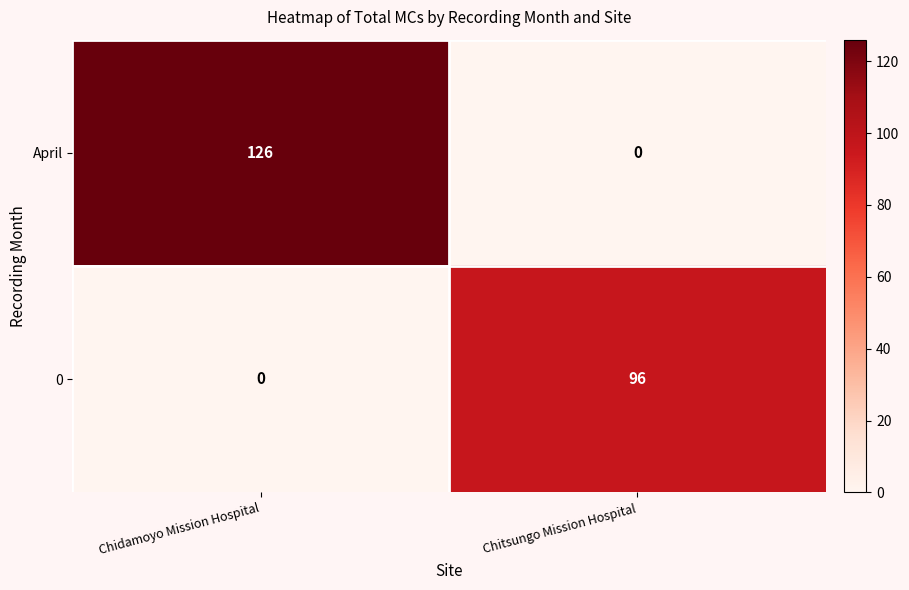

Which series has the largest total across all categories?

April